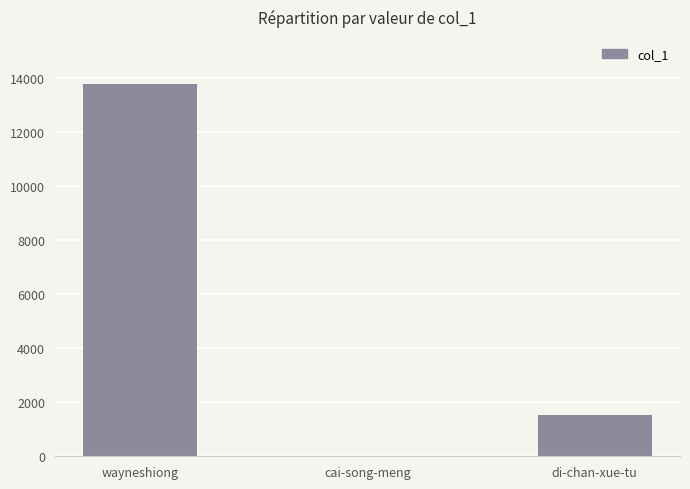

Count the values in the range 24 to 13769.

3